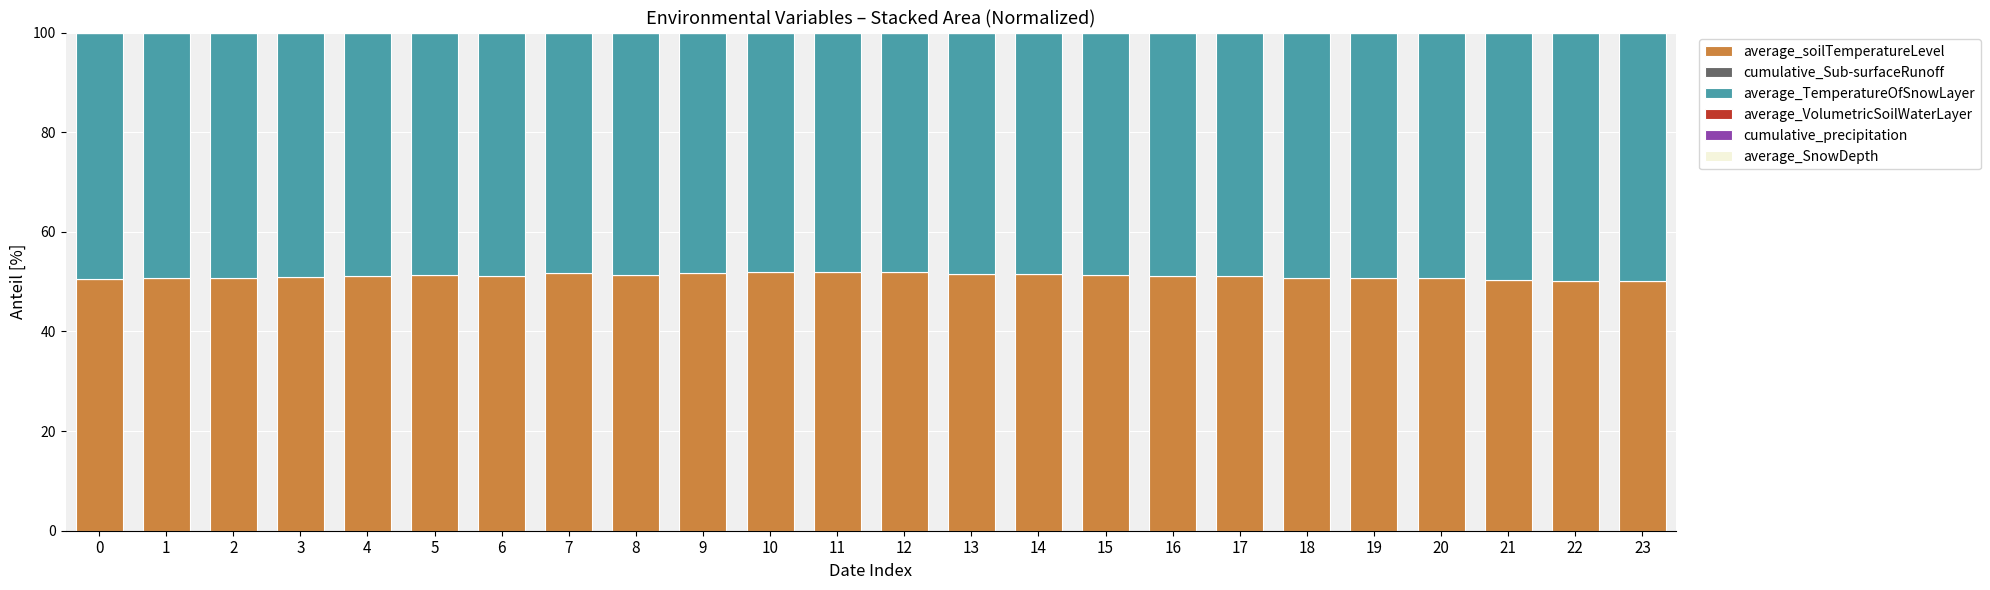

What is the total value across all series at 19?

100.0